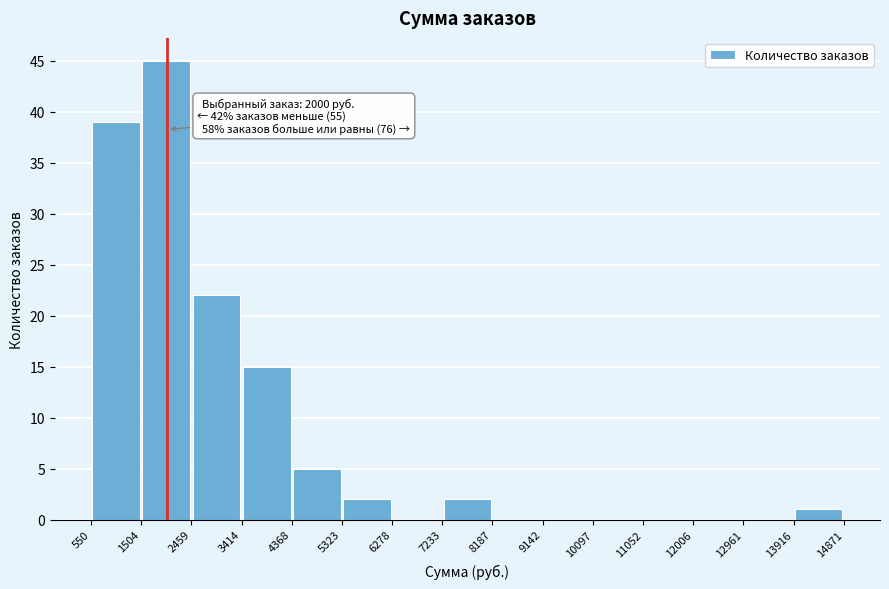

Over which range of the x-axis is the bar tallest?

1504 to 2459